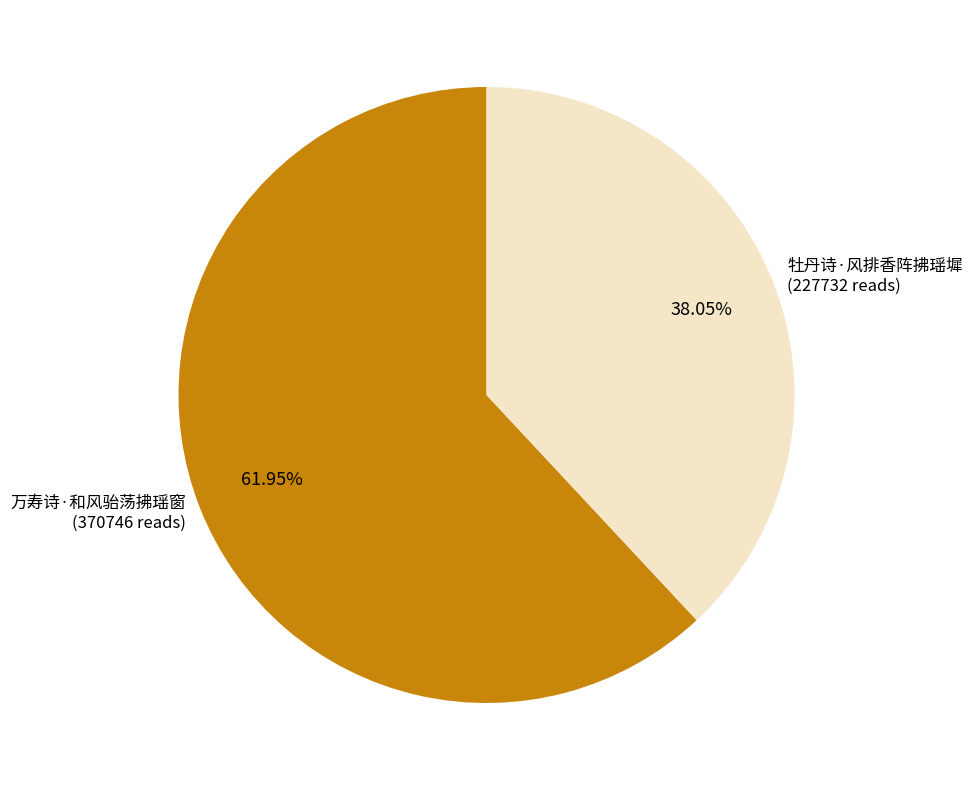

To the nearest percent, what is the average slice percentage?

50%